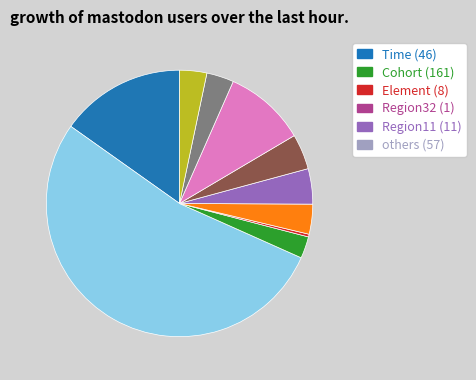

Does any single category account for the majority?

Yes